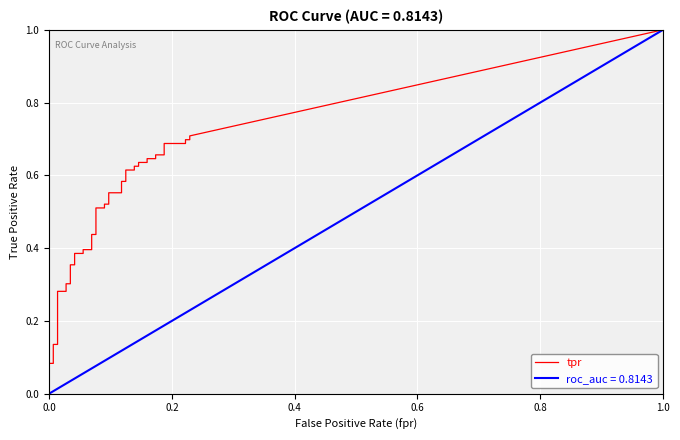

Is this an area chart (filled region under the line)?

No